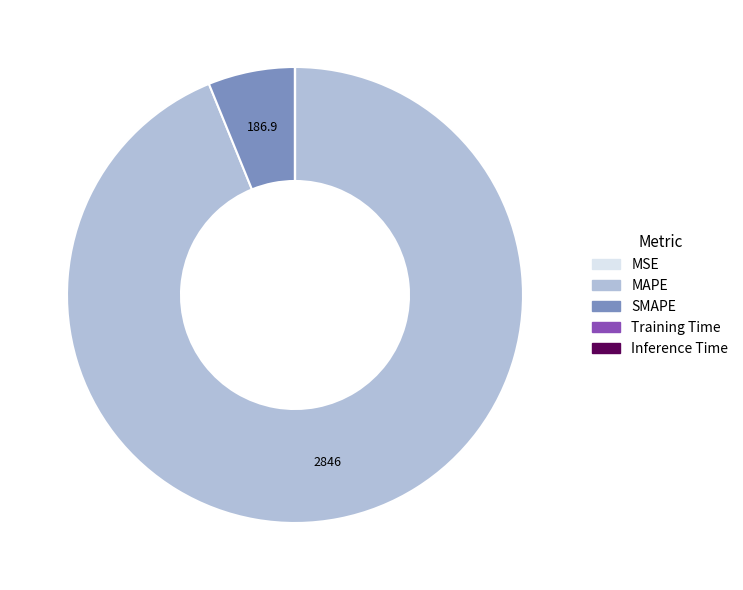

Do SMAPE and MAPE together represent more than half of the pie?

Yes